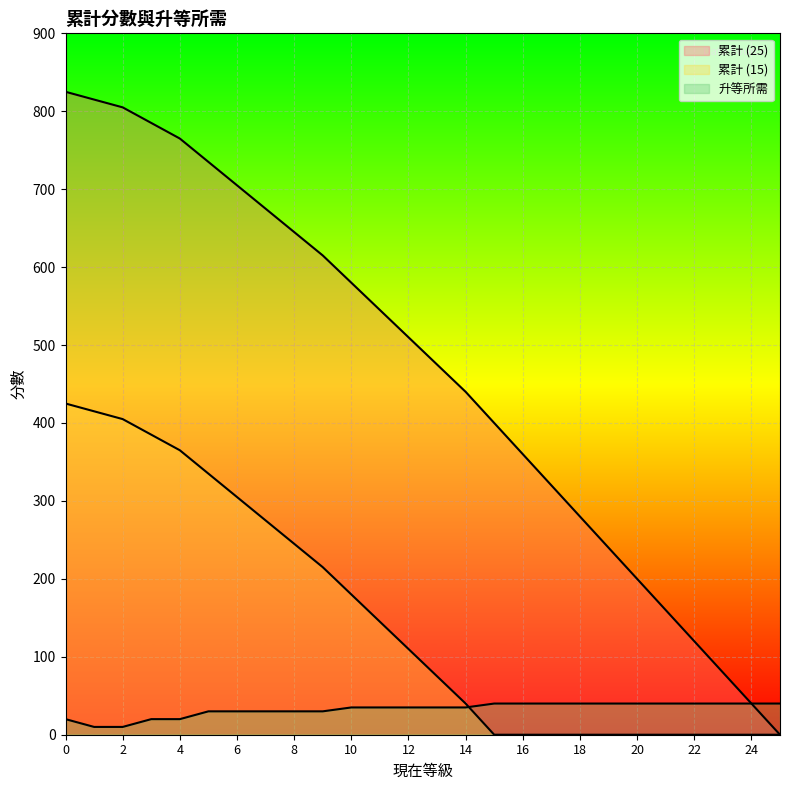

True or false: 累計 (15) and 累計 (25) cross at least once.

False